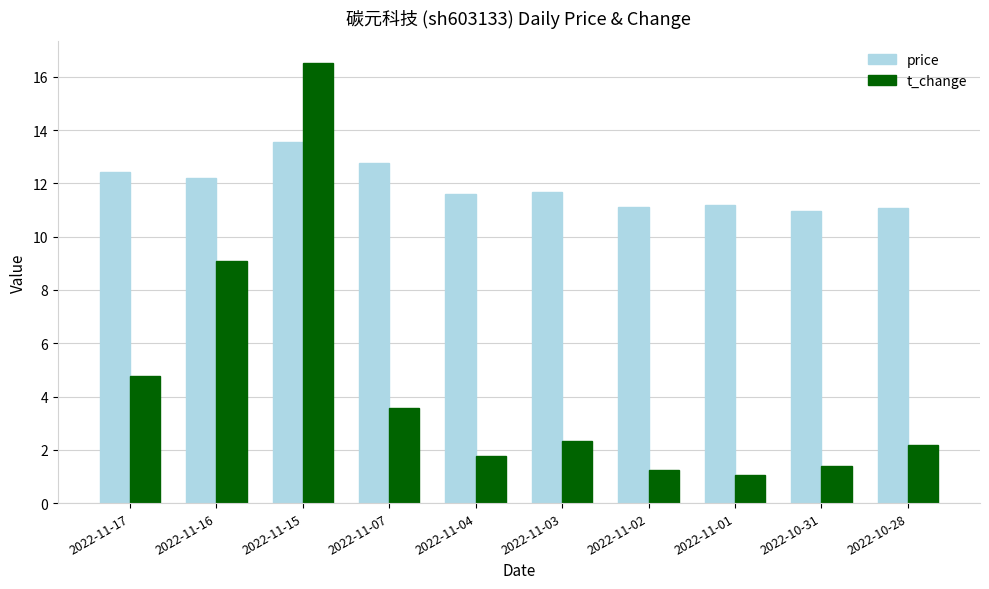

What is the sum of all t_change values?

44.0